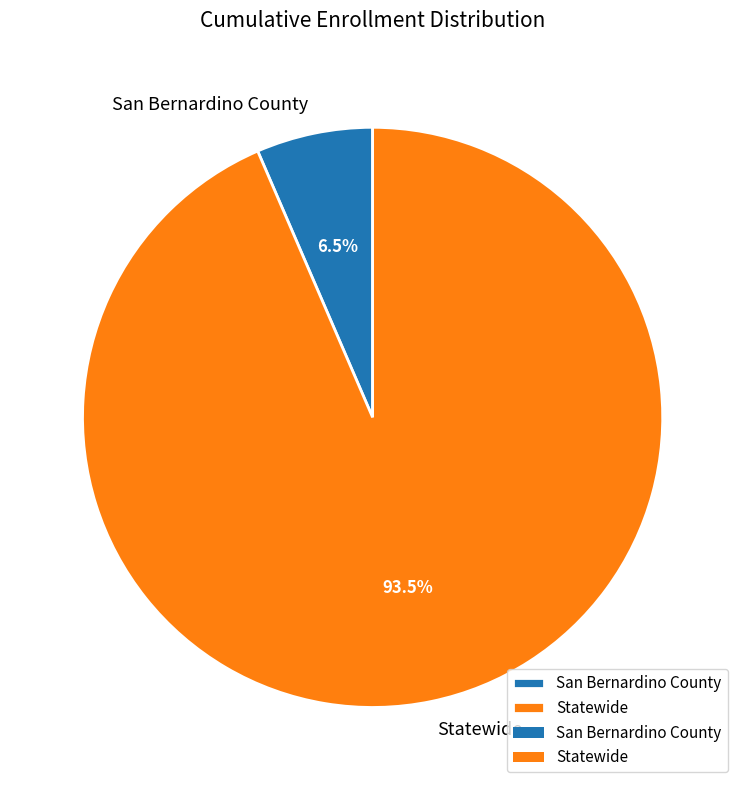

Does San Bernardino County account for over 50% of the chart?

No